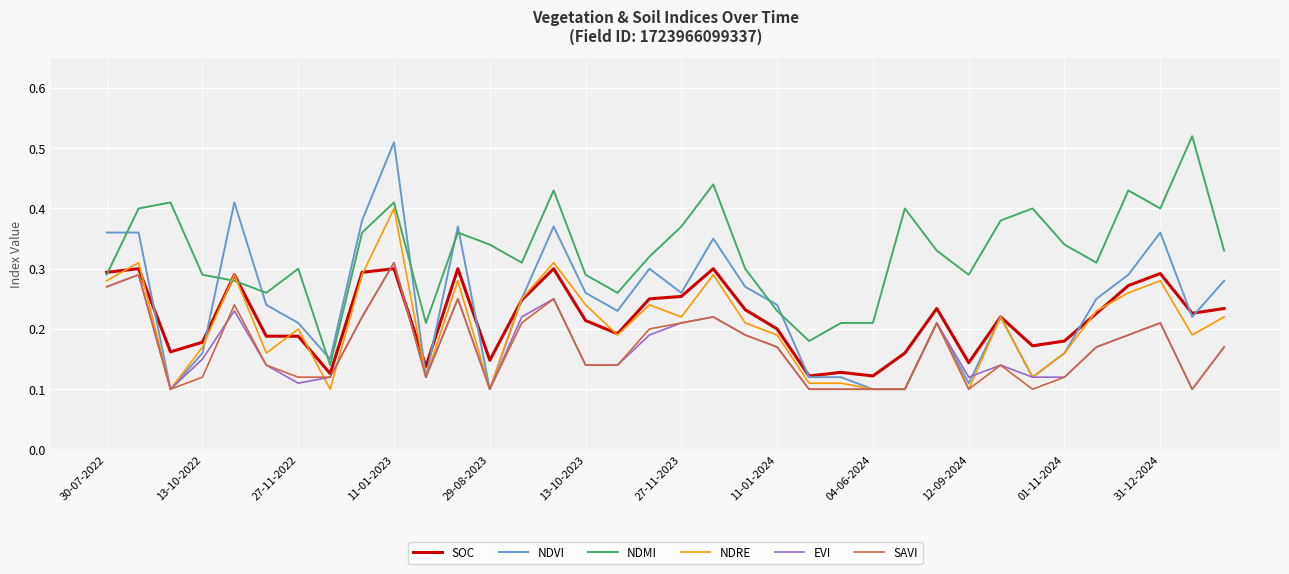

Is this an area chart (filled region under the line)?

No